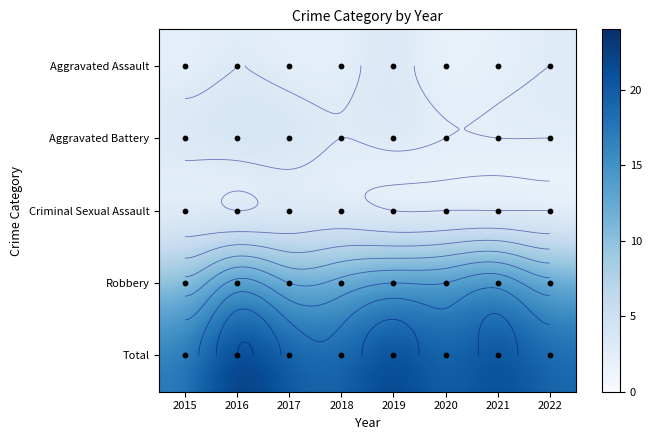

What is the difference between the highest and lowest values at 2022?

19